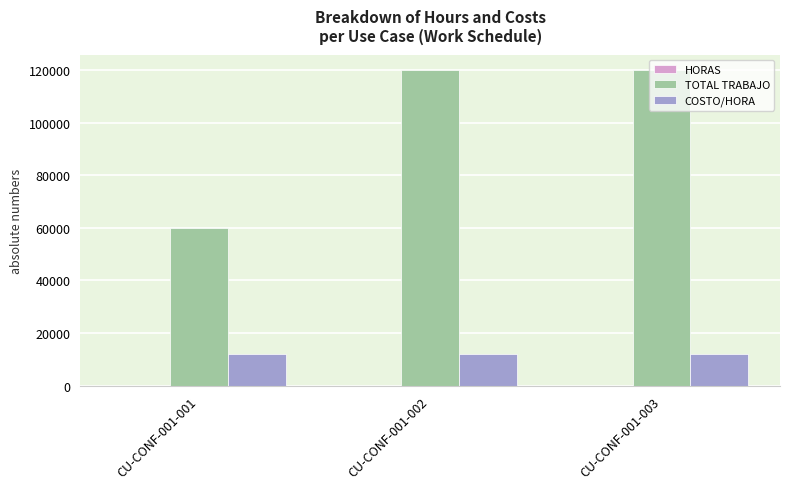

Count the number of data series in this chart.

3